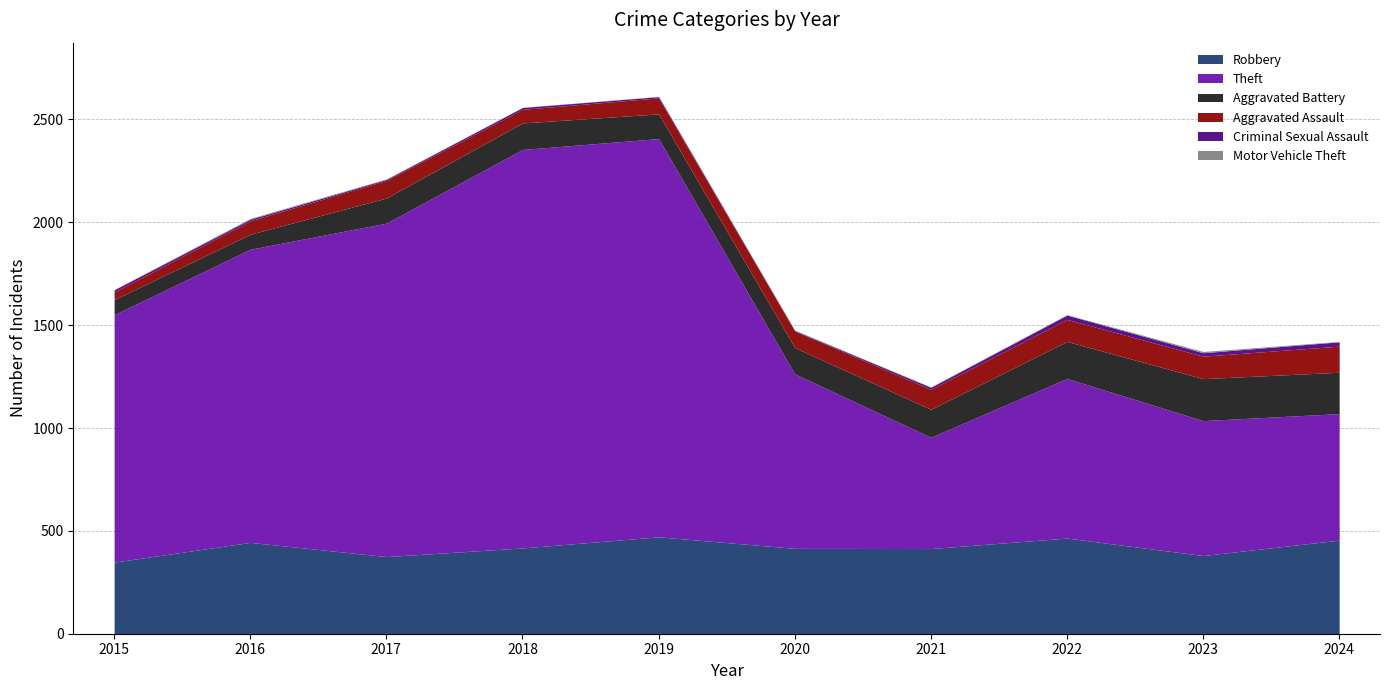

True or false: Aggravated Battery and Criminal Sexual Assault cross at least once.

False